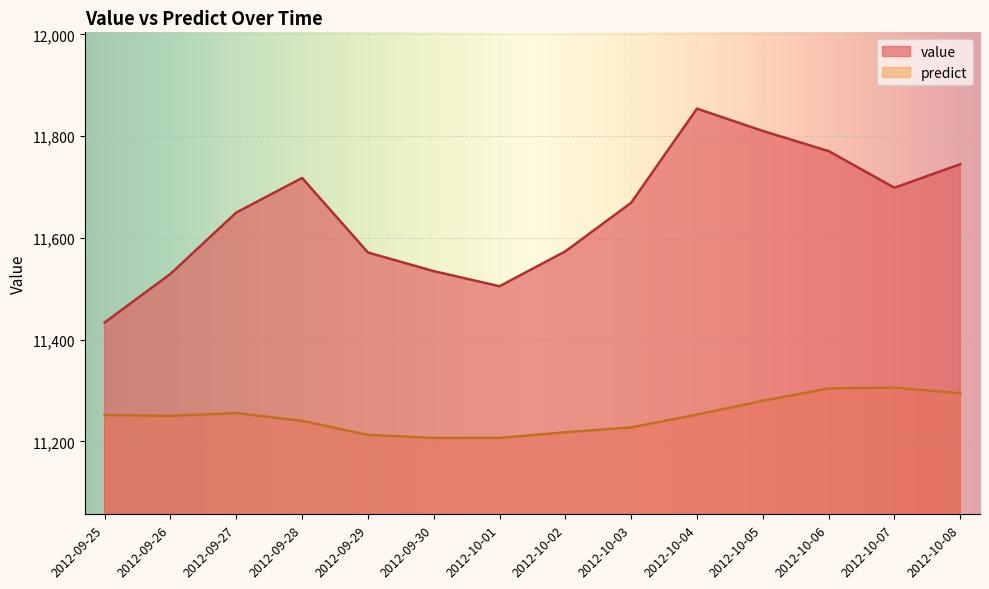

The predict series shows 16167.2 at 2012-09-26. True or false?

False